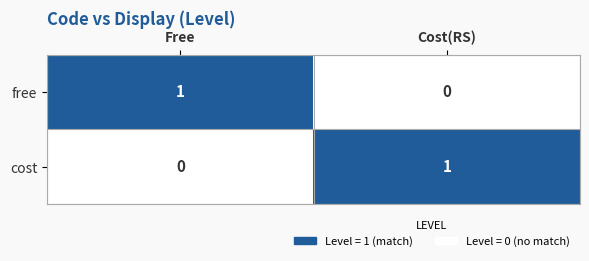

Reading left to right, what are all the values shown in this chart?

free: Free=1	Cost(RS)=0
cost: Free=0	Cost(RS)=1